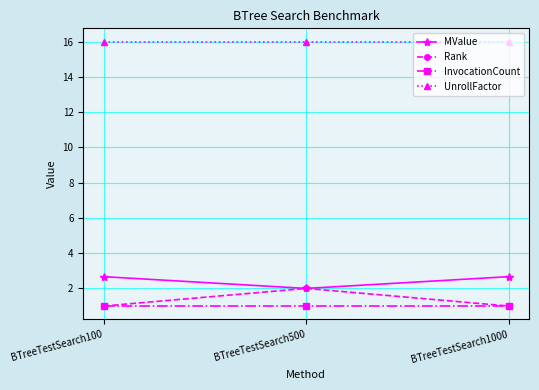

Which series has the widest spread of values?

Rank